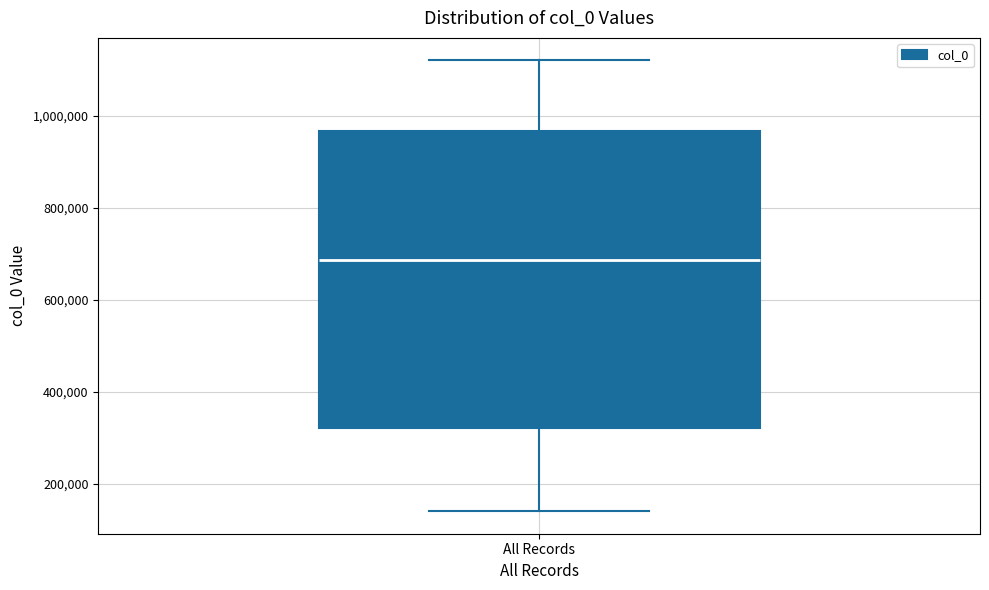

Transcribe this box plot: give where the median line is, the range the box spans, and where the two whiskers end, as read against the y-axis. The values are not printed on the chart, so give them approximately, as read against the axis.

median 680000, box 320000 to 960000, whiskers 140000 to 1120000